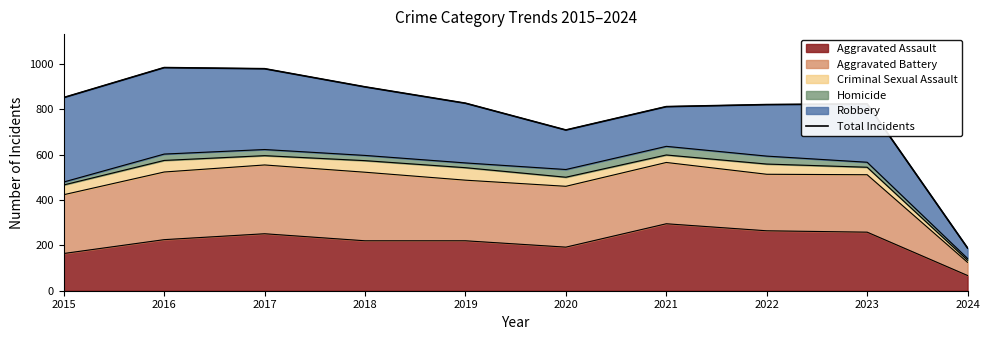

What is the change in value from 2021 to 2022?

+9